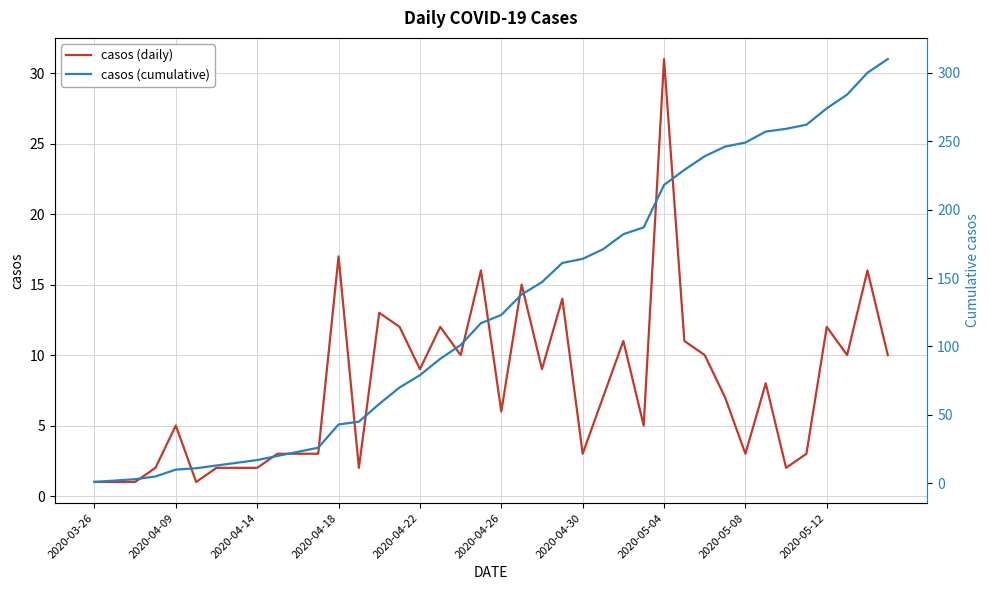

What is the highest value of the casos (daily) series?

31